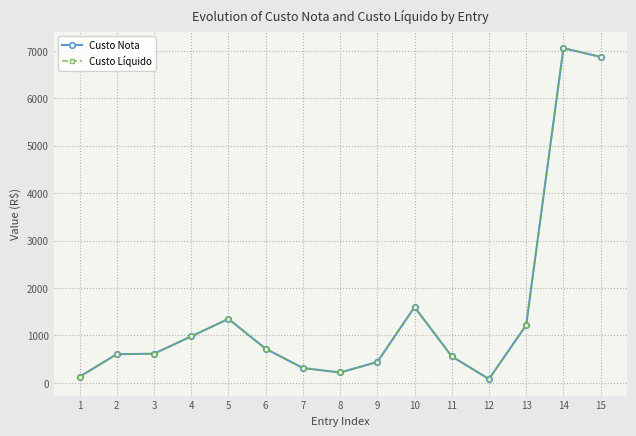

Reading right to left, list all the values displayed in this chart.

Custo Nota: 6871.7	7057.0	1218.0	82.0	560.0	1600.0	441.0	220.0	314.5	720.0	1350.0	981.8	616.0	605.5	130.5
Custo Líquido: 6871.7	7057.0	1218.0	82.0	560.0	1600.0	441.0	220.0	314.5	720.0	1350.0	981.8	616.0	605.5	130.5